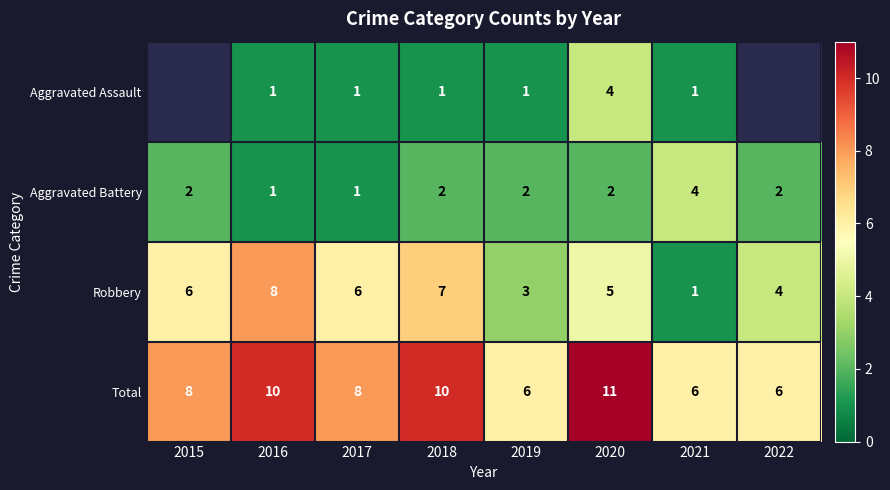

Rank the categories by Total value from lowest to highest.

2019, 2021, 2022, 2015, 2017, 2016, 2018, 2020